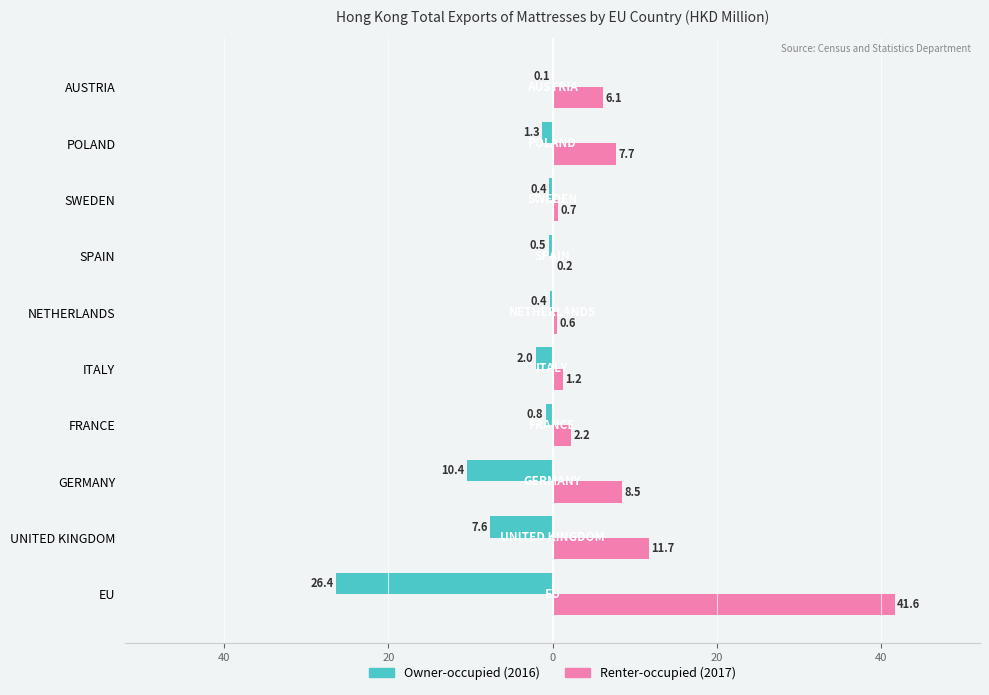

Rank the series by their average value, from highest to lowest.

Renter-occupied (2017), Owner-occupied (2016)